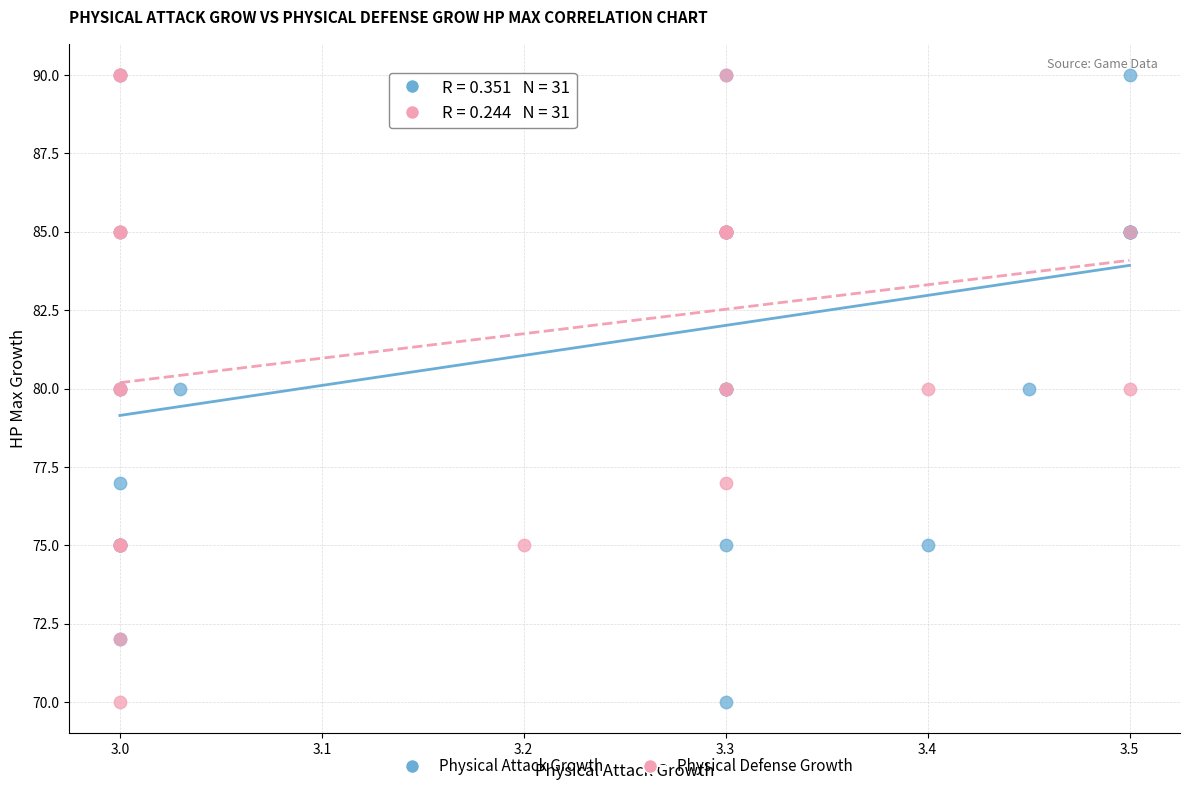

What are all the series names shown in the legend?

Physical Attack Growth, Physical Defense Growth